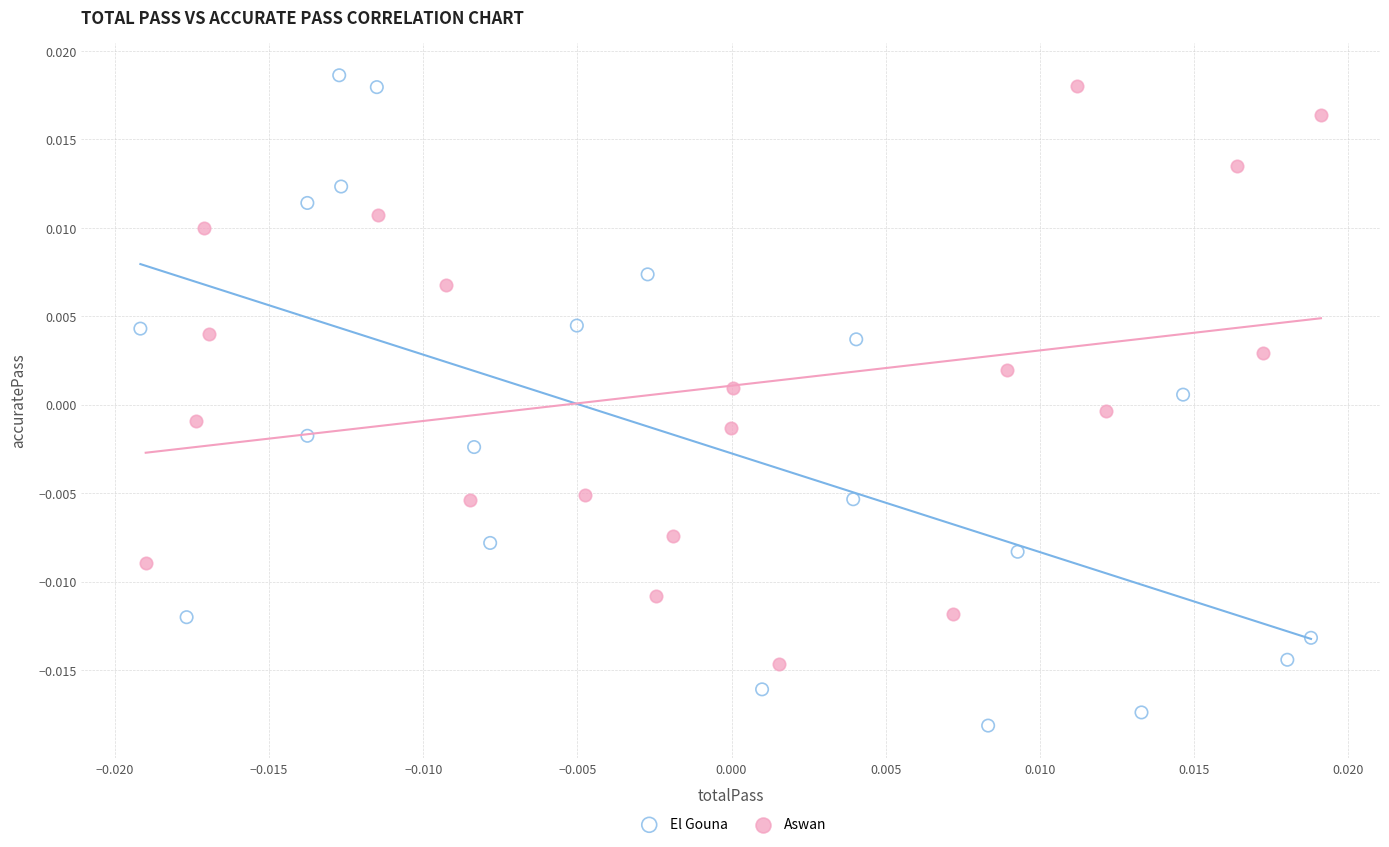

Which series has the widest spread of Y values?

El Gouna